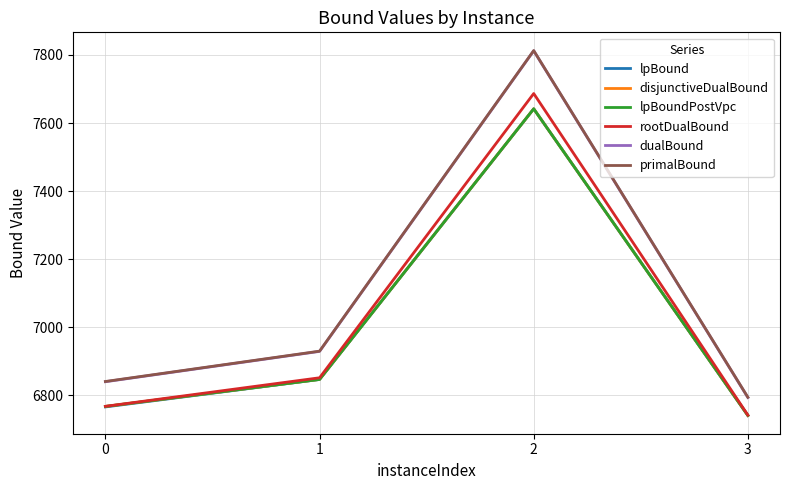

The rootDualBound series shows 1698.5 at 3. True or false?

False